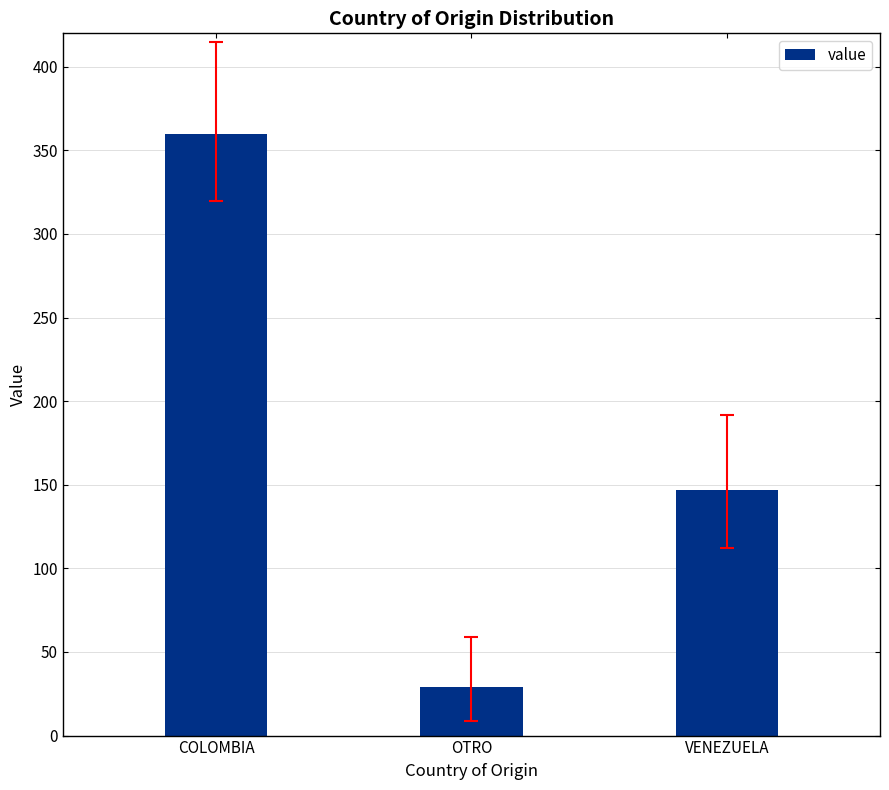

At which category does the chart reach its peak across all series?

COLOMBIA